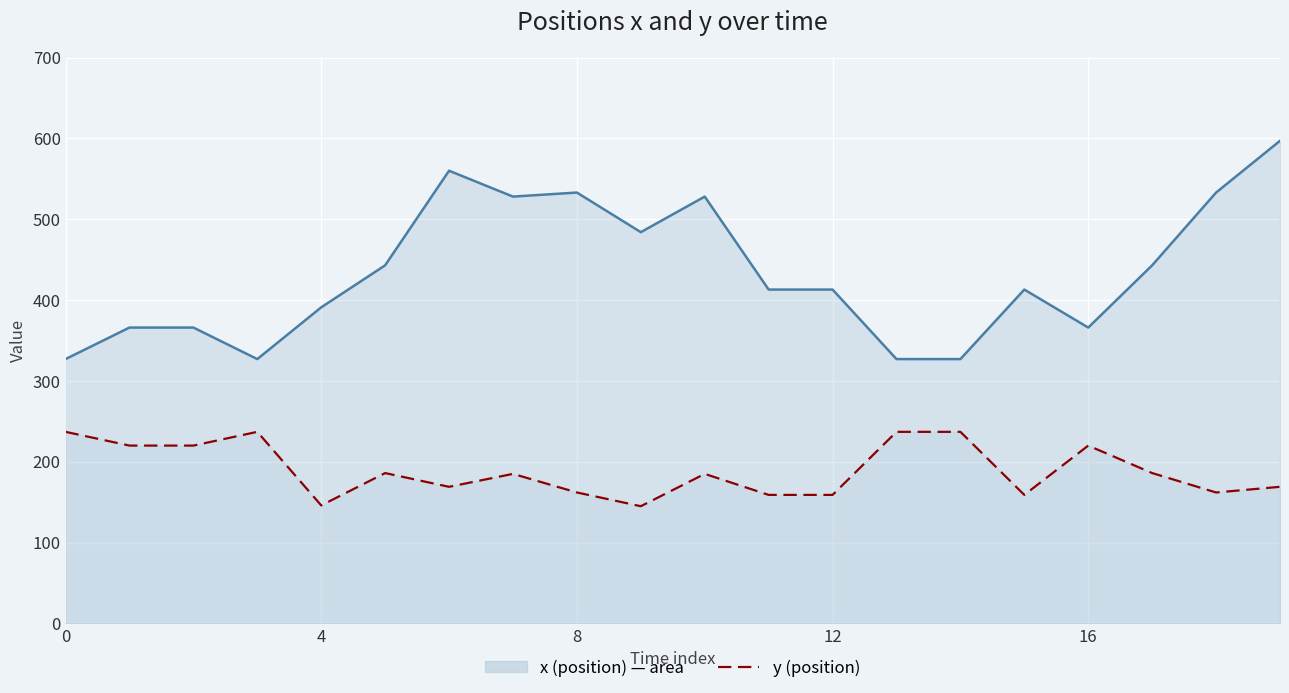

Which has a higher value, 7 or 4?

7